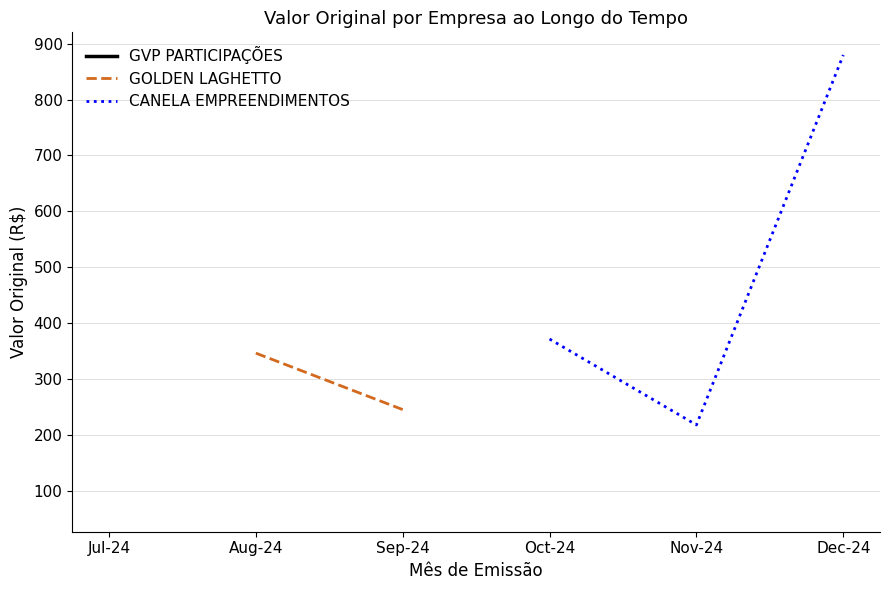

Rank the series by their average value, from lowest to highest.

GVP PARTICIPAÇÕES, GOLDEN LAGHETTO, CANELA EMPREENDIMENTOS